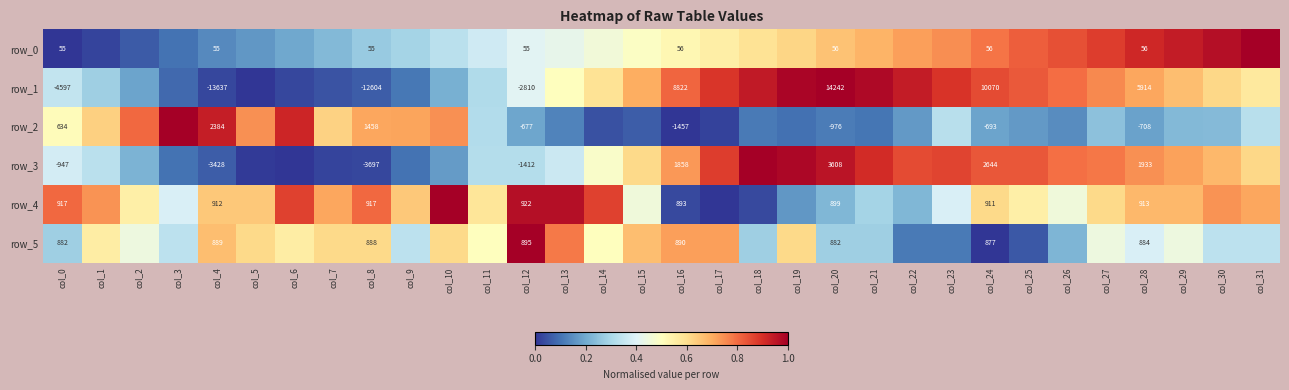

What is the average value of the row_1 series?

0.5